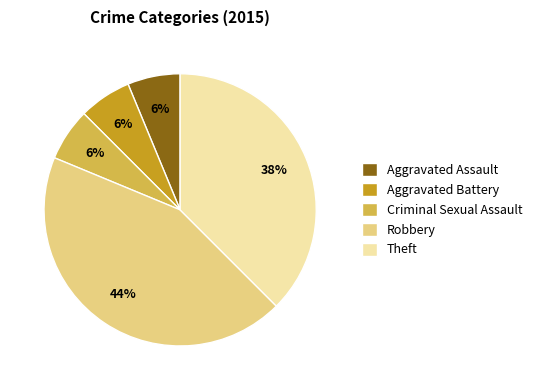

Count the number of slices in the pie.

5